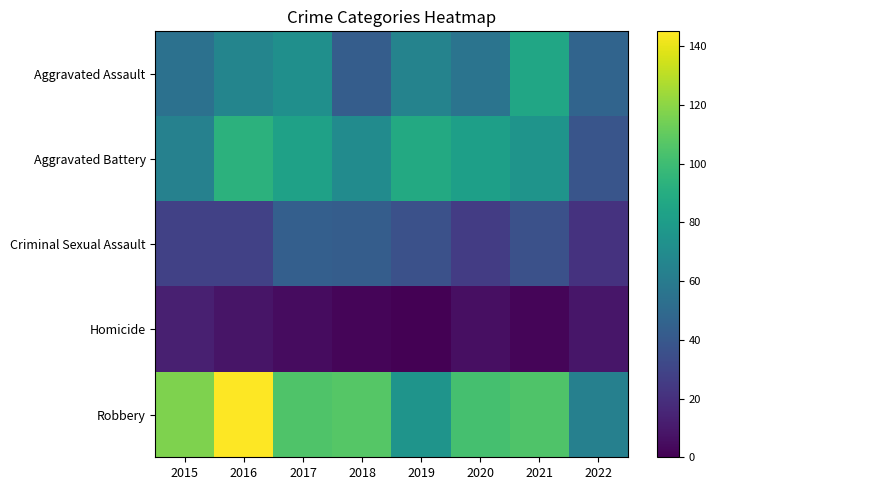

Which series has the largest total across all categories?

Robbery